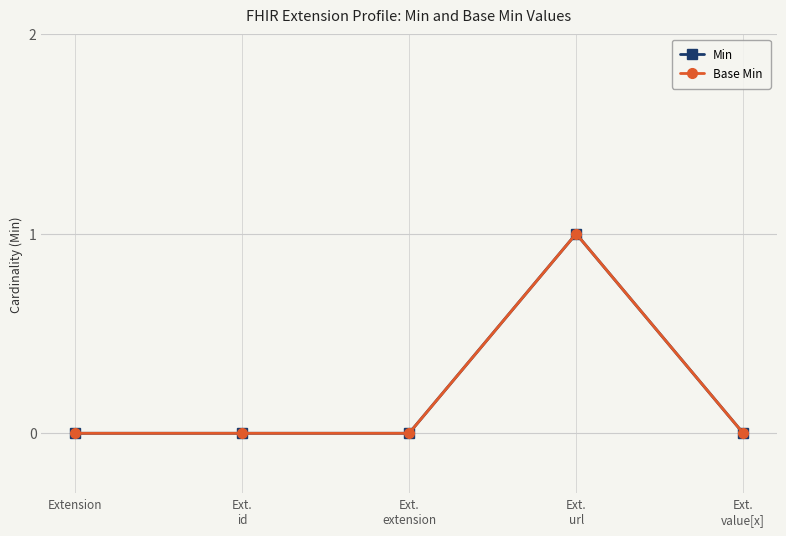

True or false: Base Min and Min intersect in this chart.

False